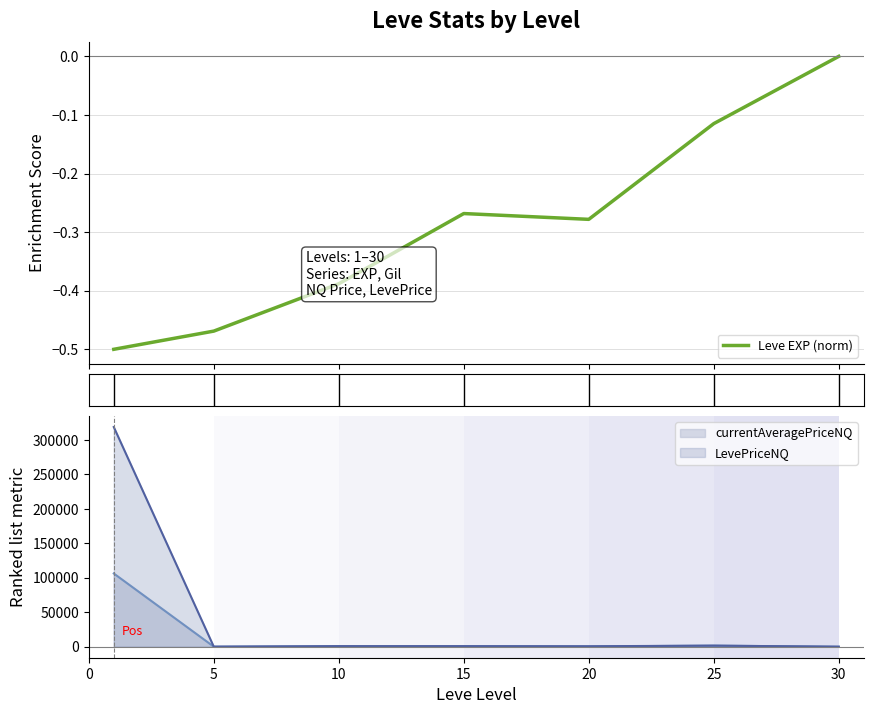

Which category has the highest value across all series?

30